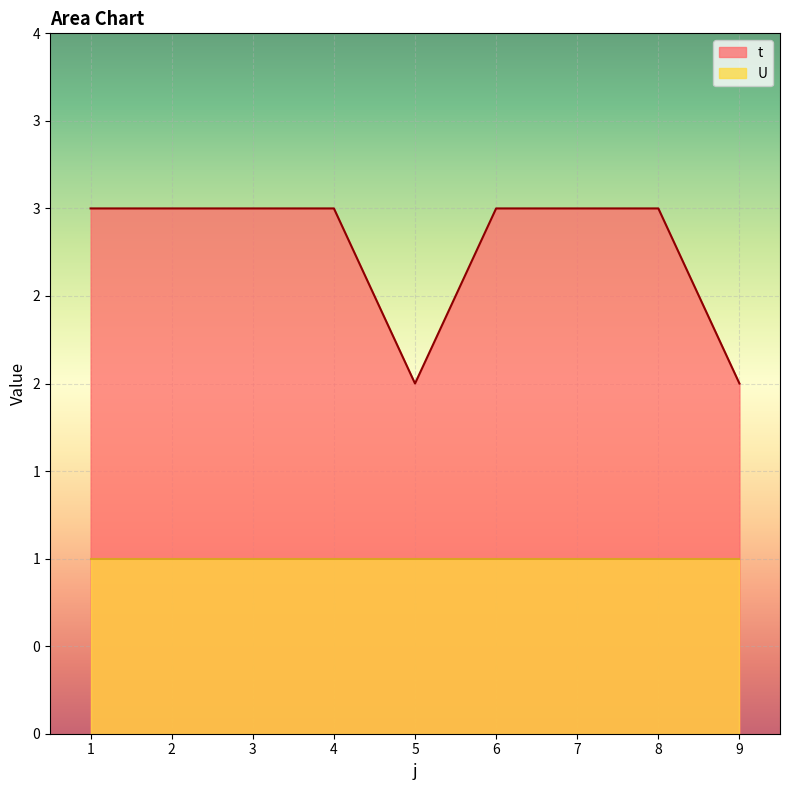

Where is the data nearest to the value 2?

5